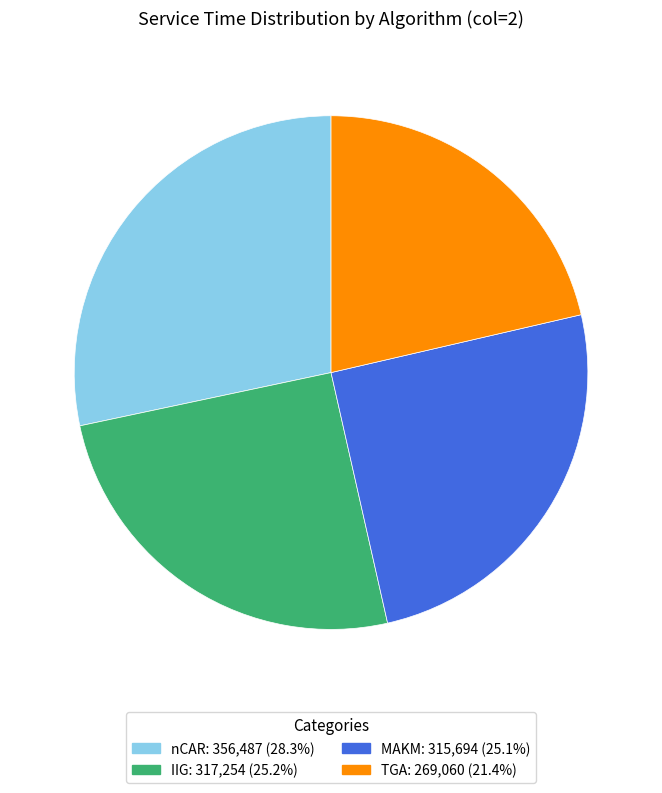

Which category has the biggest portion of the pie?

nCAR